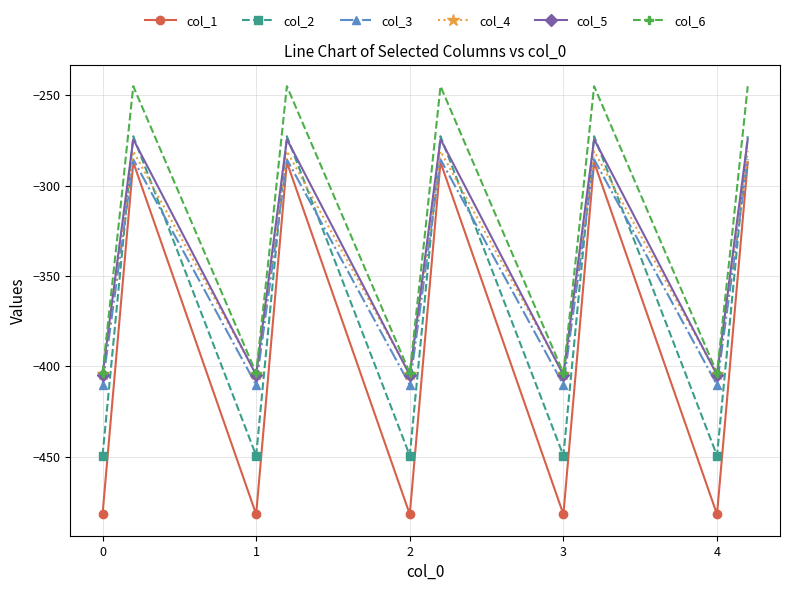

Which series has the largest total across all categories?

col_6